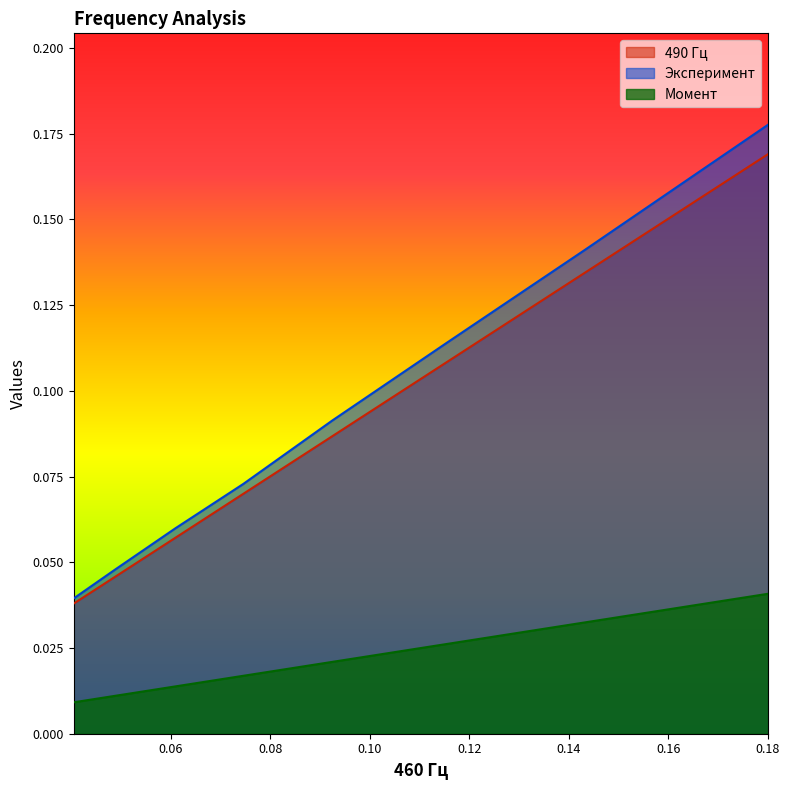

What is the label of the 5th point from the left?

0.07454480501444698